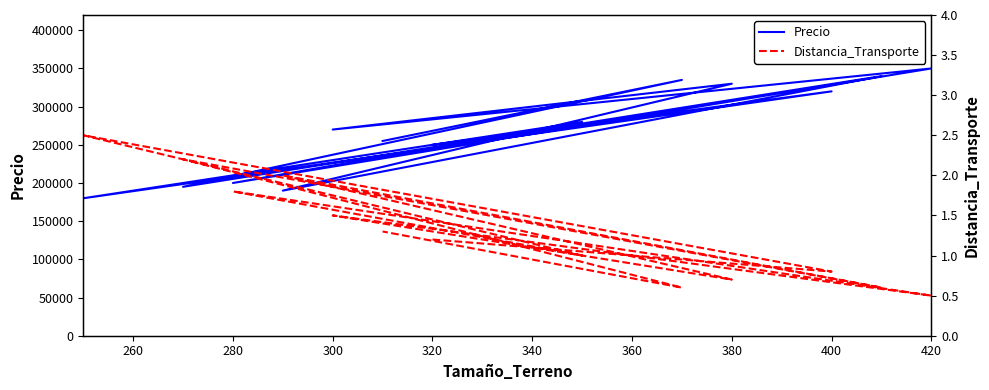

At which category does Precio reach its first local peak?

400